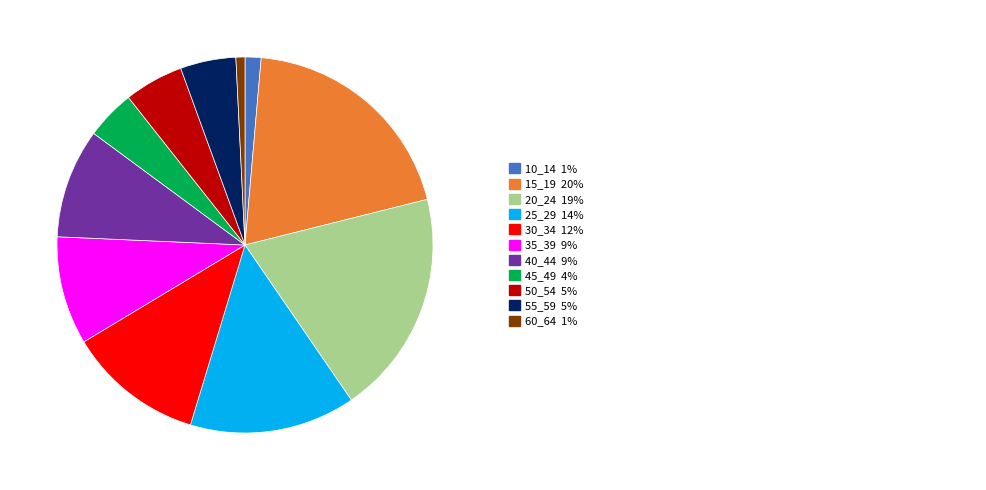

Does any single category account for the majority?

No